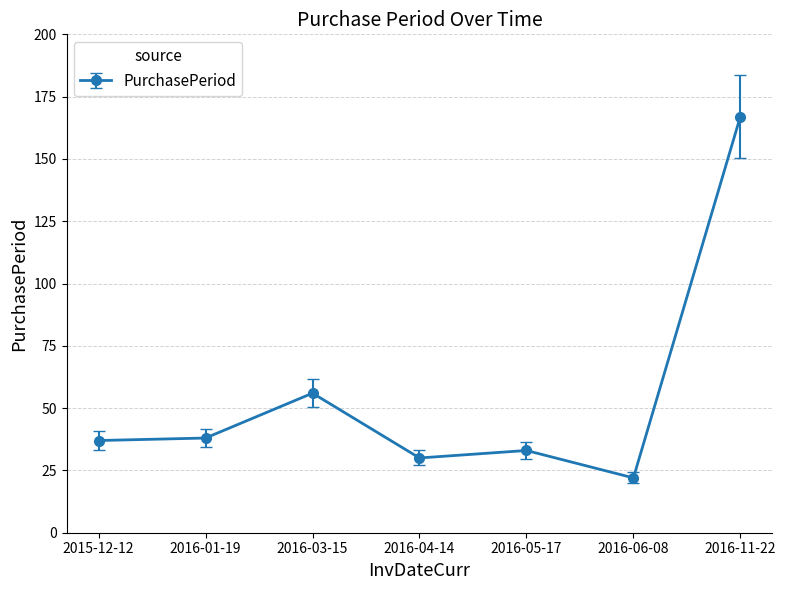

Read the value at 2015-12-12, to the nearest 50.

50